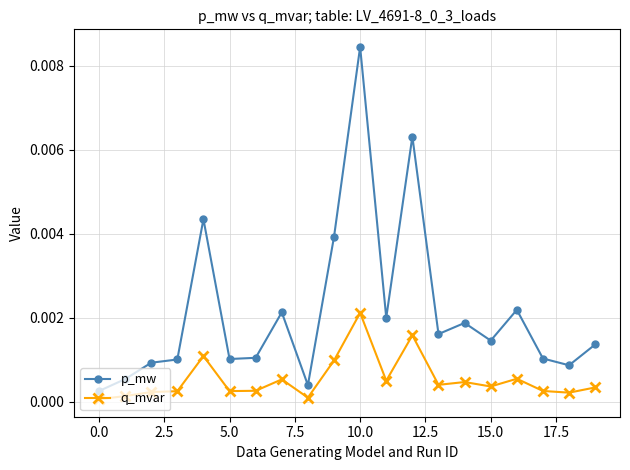

Which series has the largest range (max minus min)?

p_mw